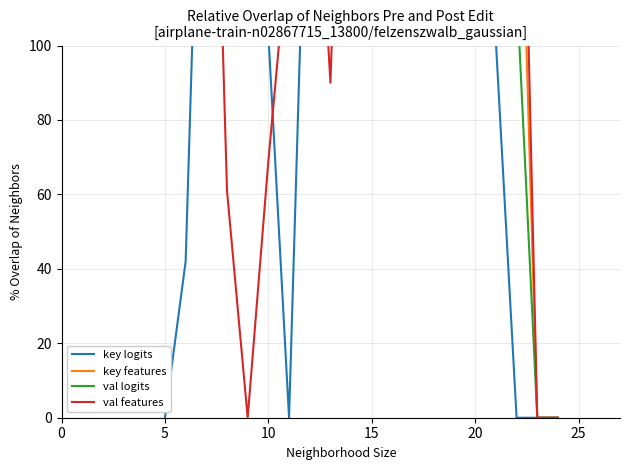

True or false: key logits has a value of 134 at 16.

False